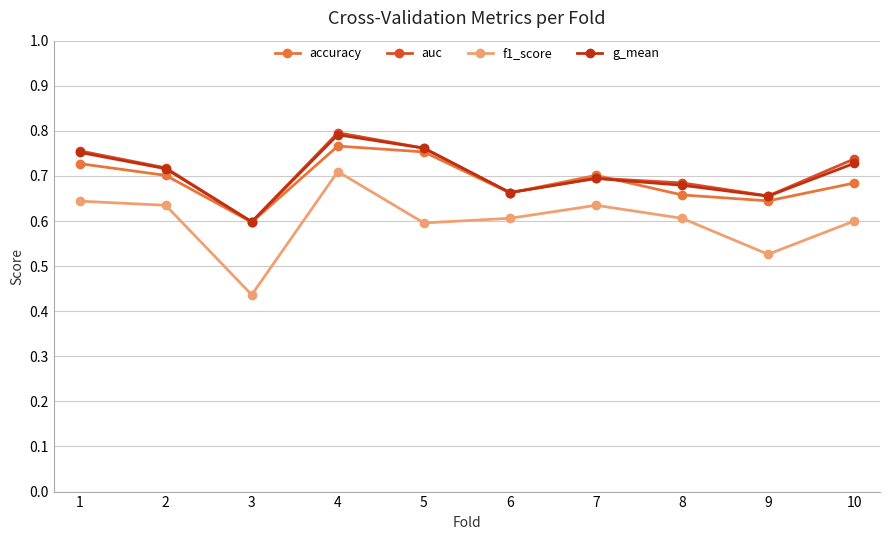

True or false: auc and f1_score cross at least once.

False